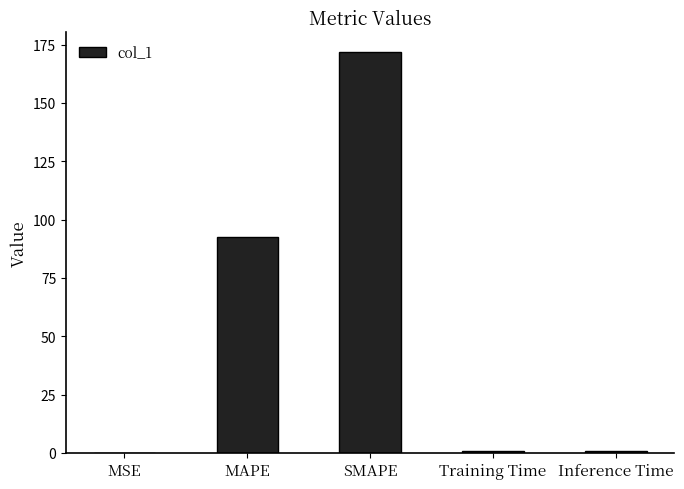

What is the approximate value at MAPE?

92.4